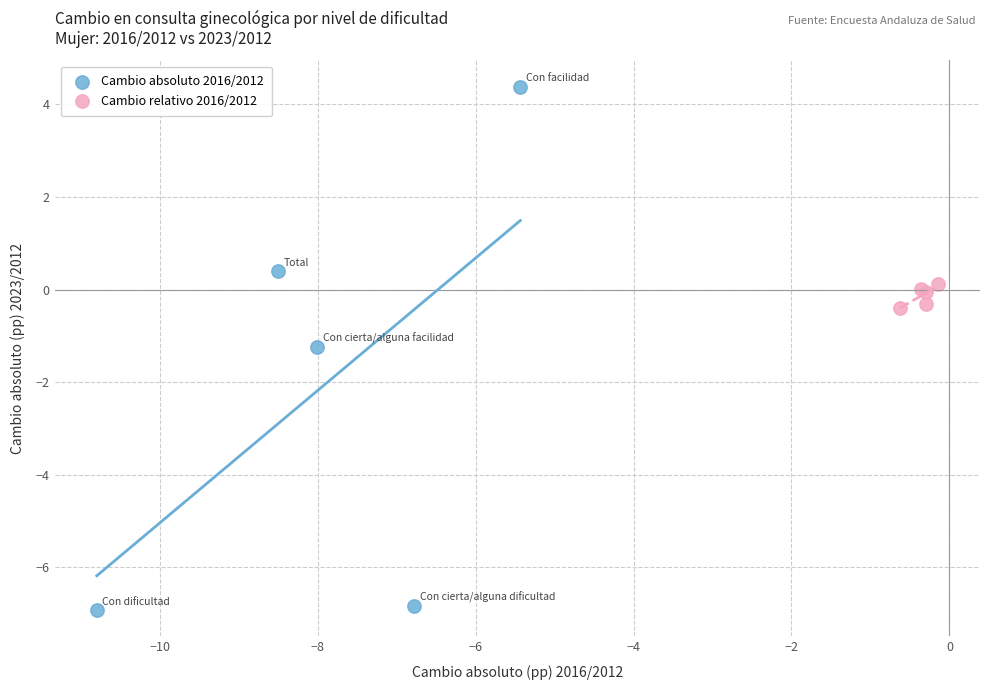

Which series has the largest Y range (max minus min)?

Cambio absoluto 2016/2012